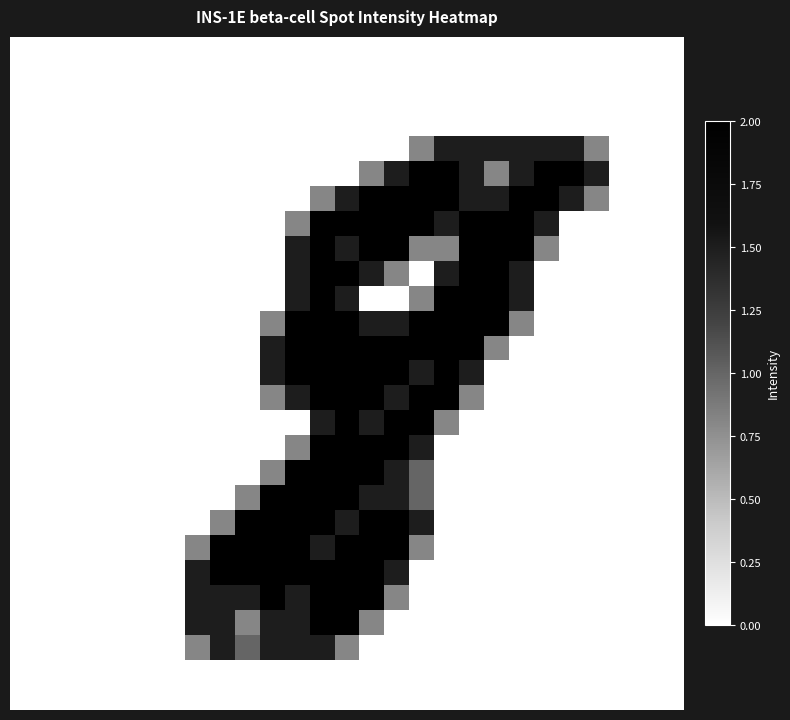

At which category is the sum across all series the highest?

12